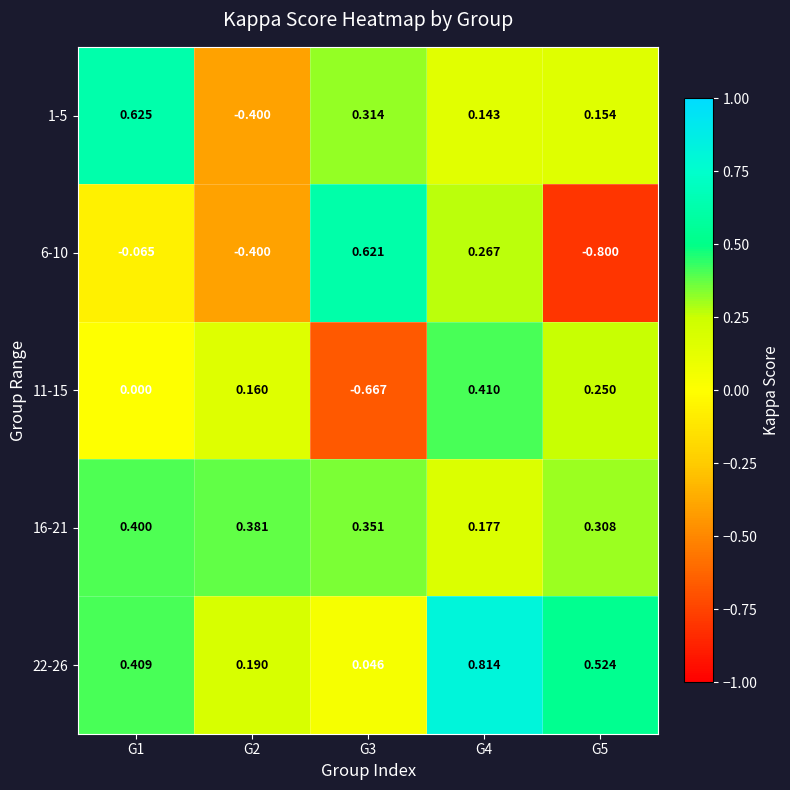

How many values in 6-10 are below zero?

3